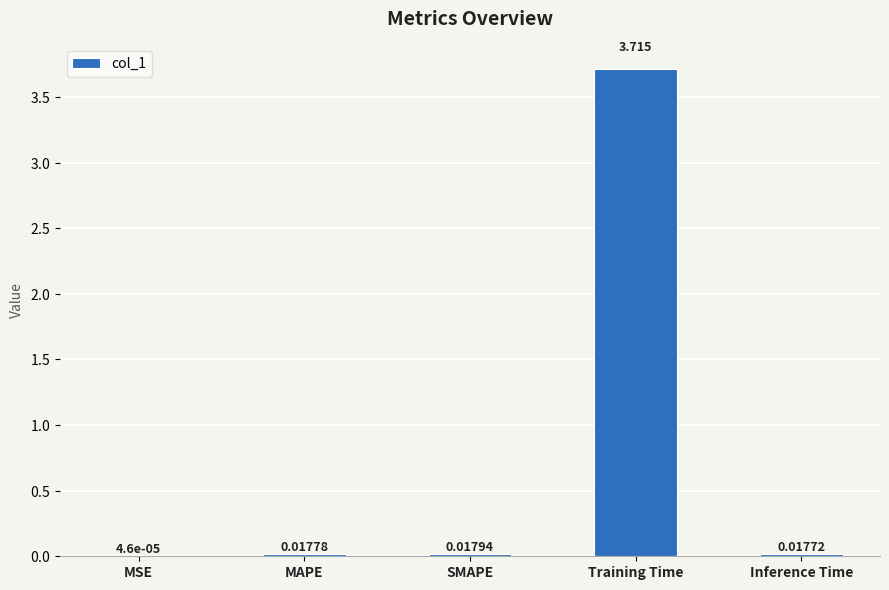

Which label corresponds to the largest value in the chart?

Training Time